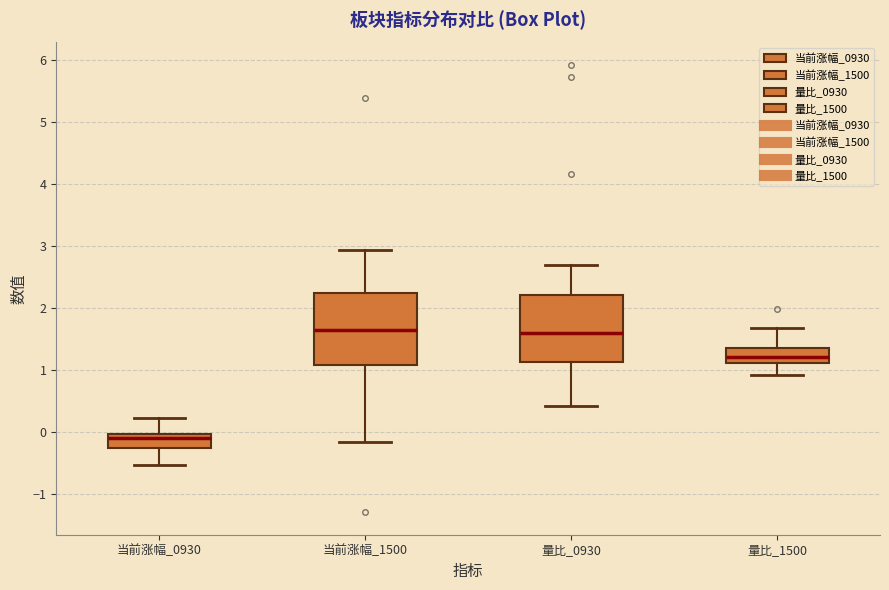

Where is the upper edge of the box for 量比_1500 on the y-axis? The values are not printed on the chart, so give them approximately, as read against the axis.

1.4